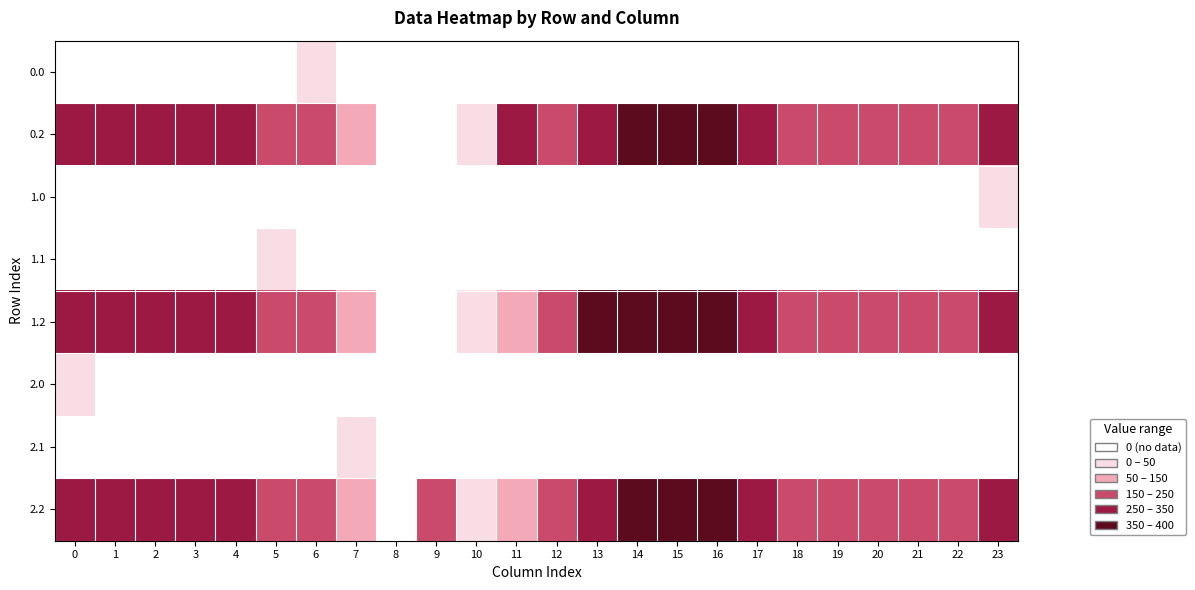

At which category is the sum across all series the highest?

15